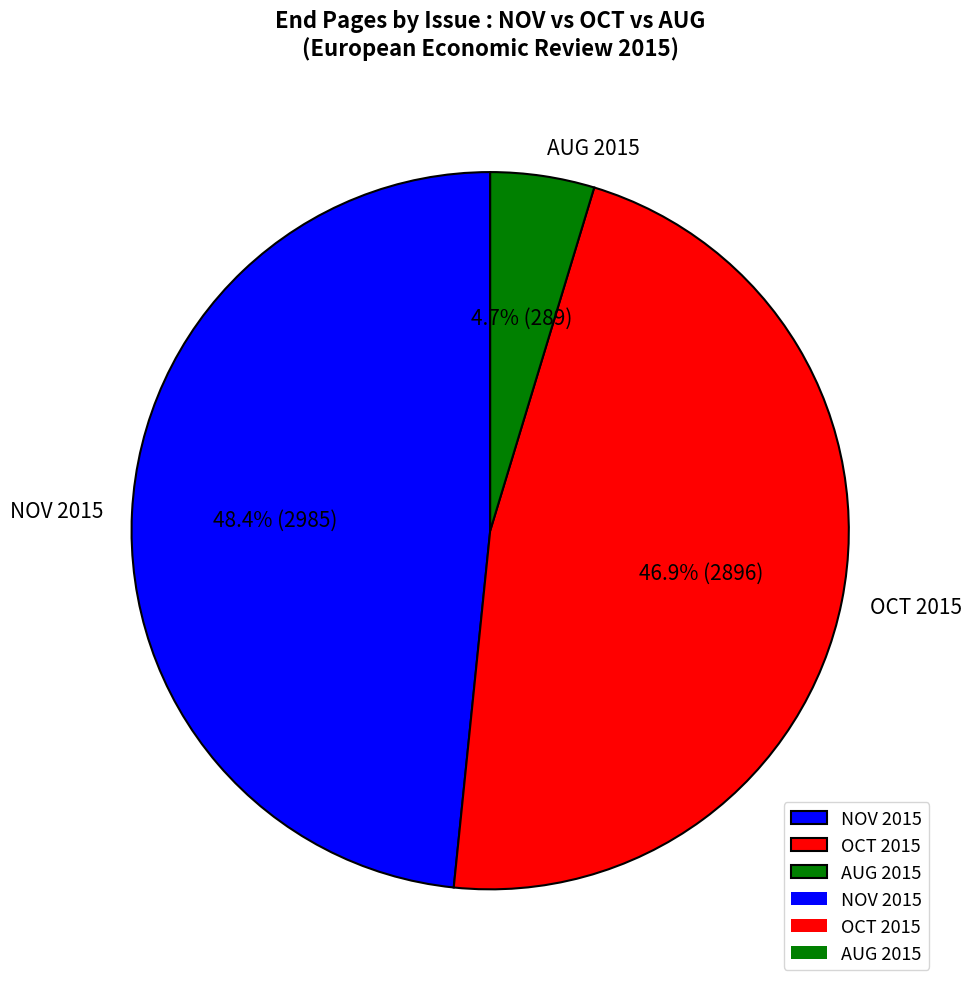

Rank the categories by value from lowest to highest.

AUG 2015, OCT 2015, NOV 2015